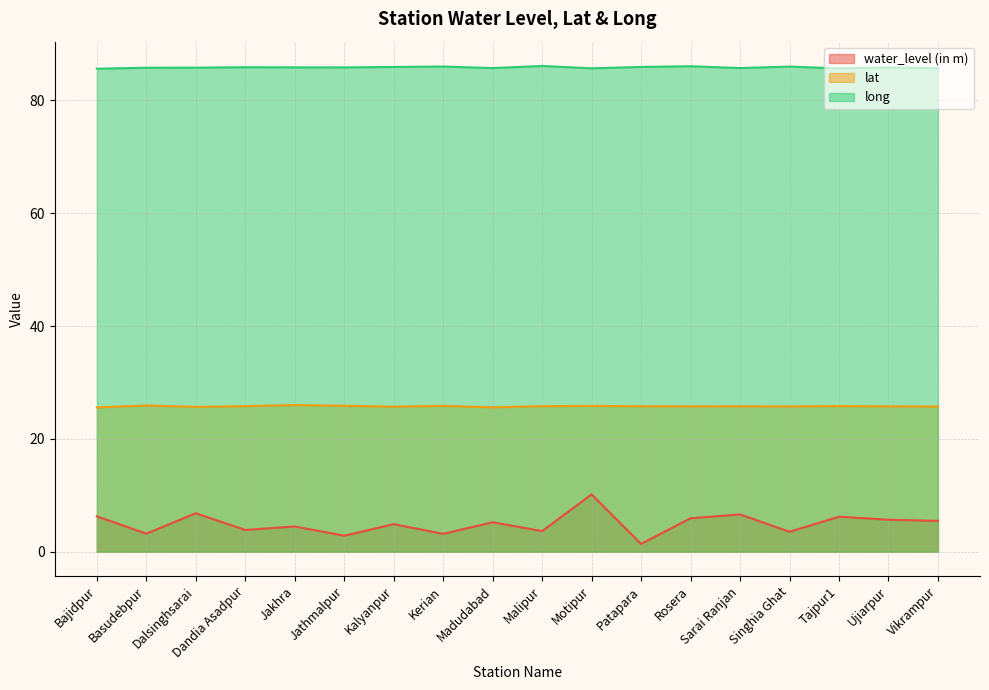

How many lines are shown in the chart?

3